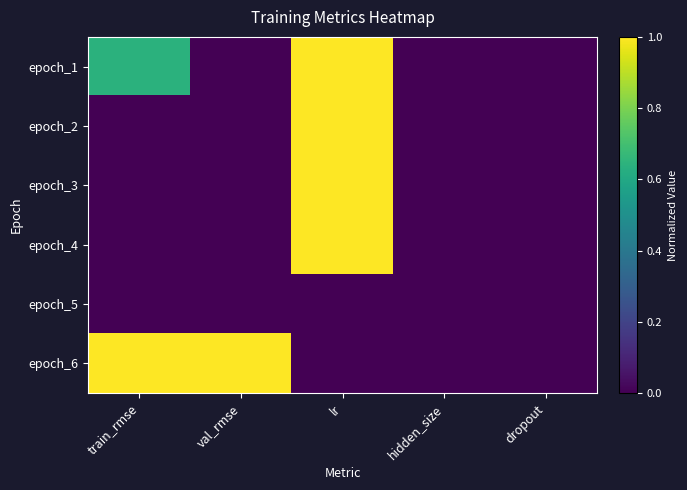

At which category is the sum across all series the highest?

lr